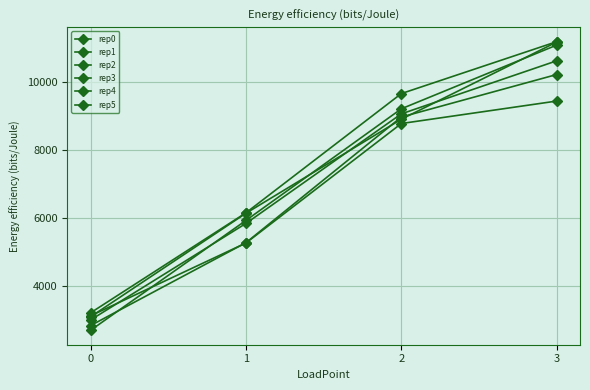

Rank the series at 2 from lowest to highest value.

rep0, rep4, rep2, rep1, rep3, rep5